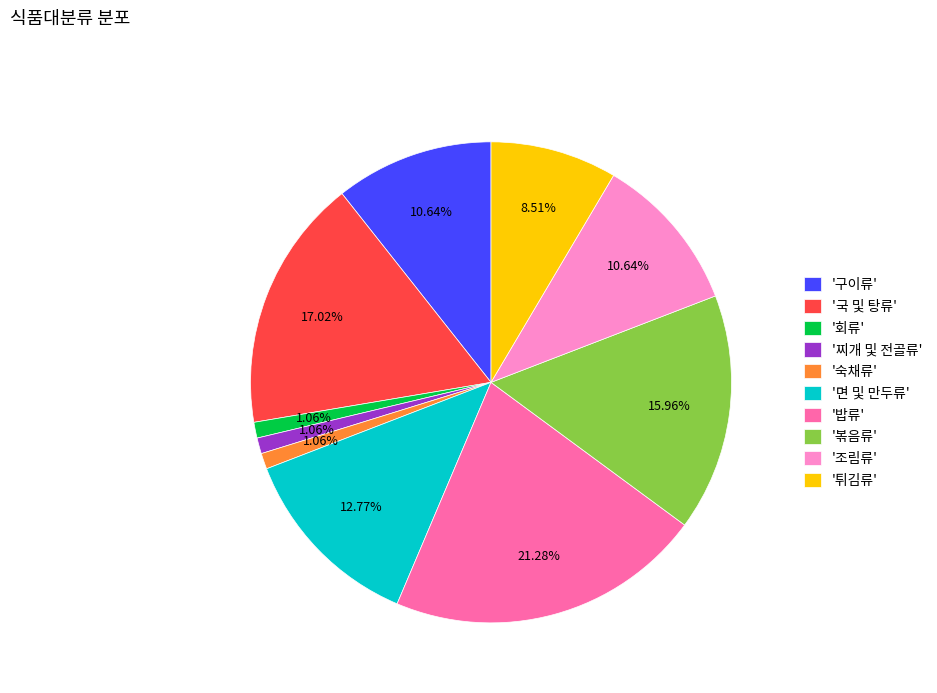

Count the number of slices in the pie.

10